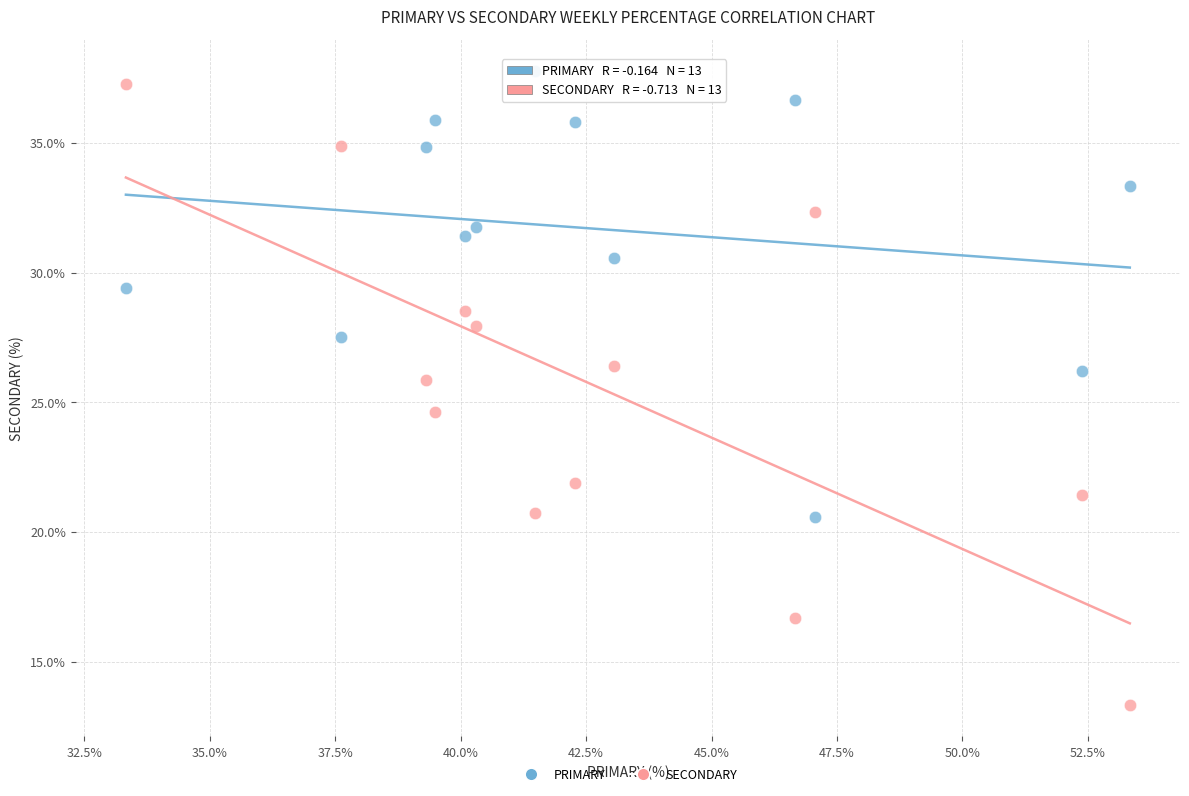

In the SECONDARY series, what Y value is closest to 25?

24.6